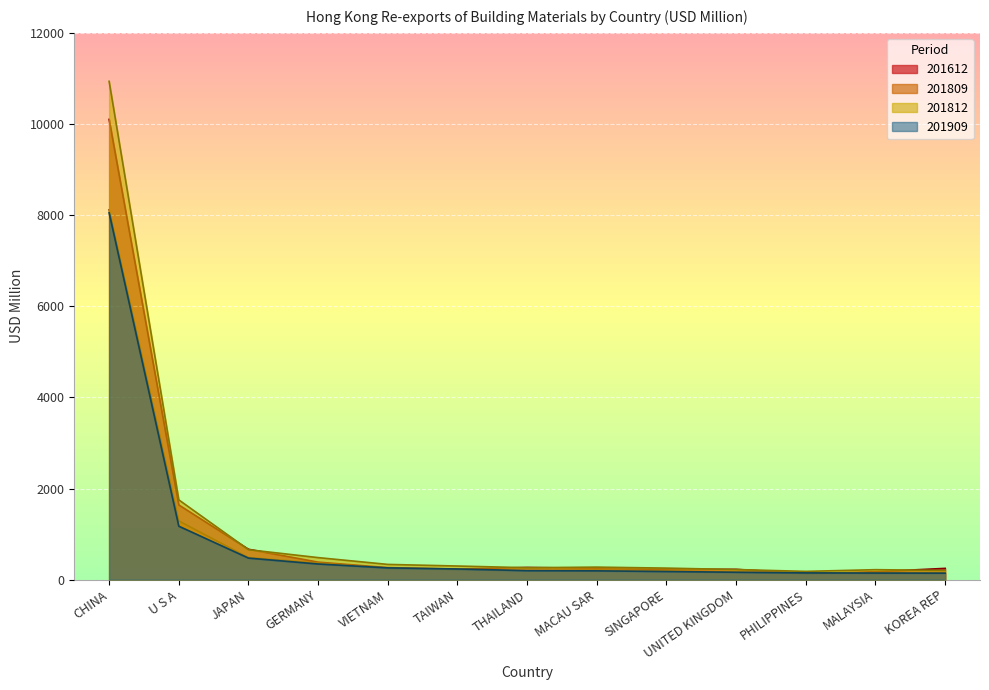

Where is the first local maximum for 201812_% Share?

MACAU SAR